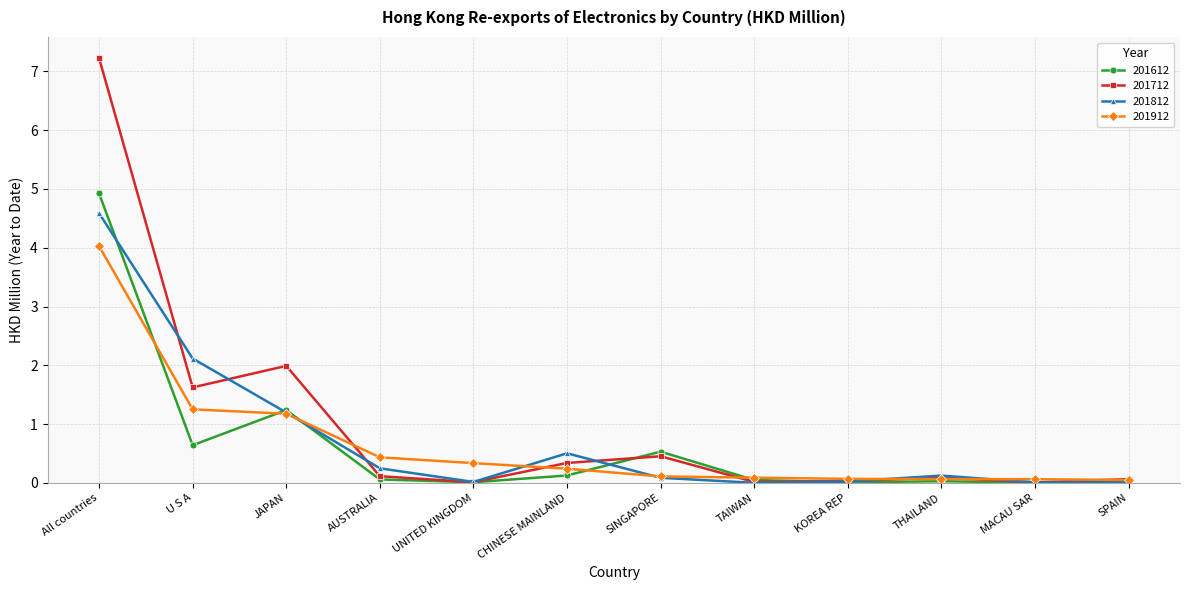

At which label is 201712 closest to 3?

JAPAN